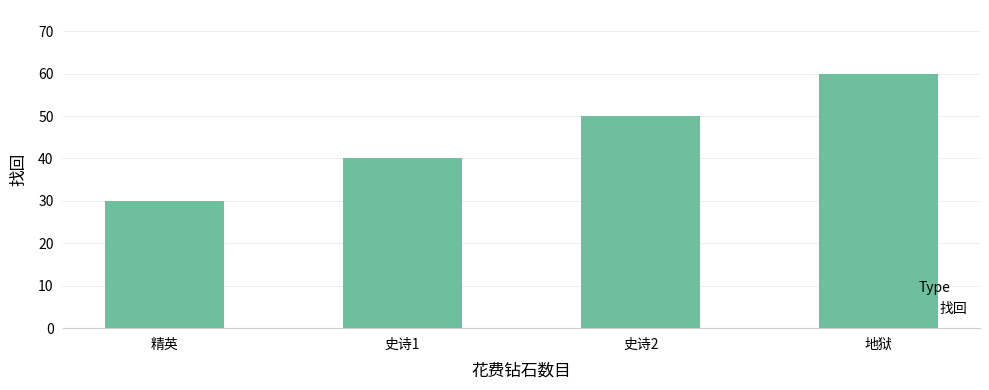

What is the change in value from 史诗2 to 地狱?

+10